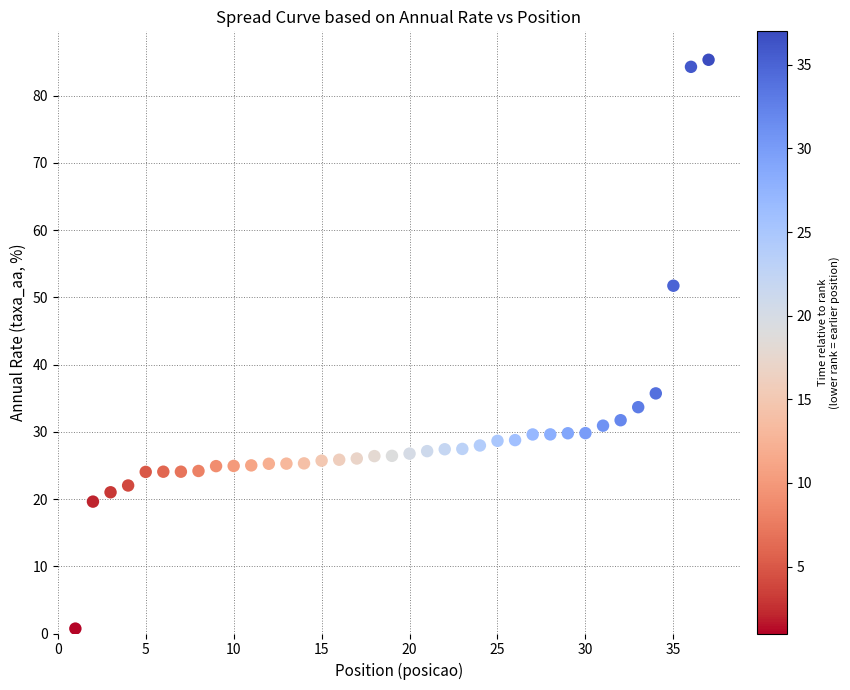

What is the range of Y values (max minus min)?

84.6